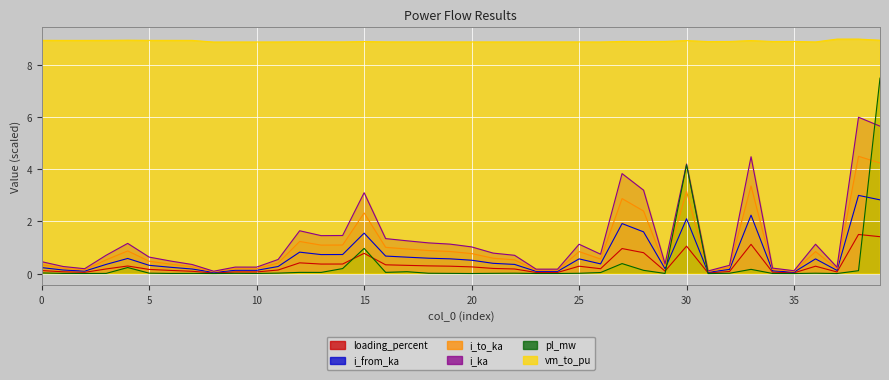

The value of vm_to_pu at 2 is 1.9. True or false?

False